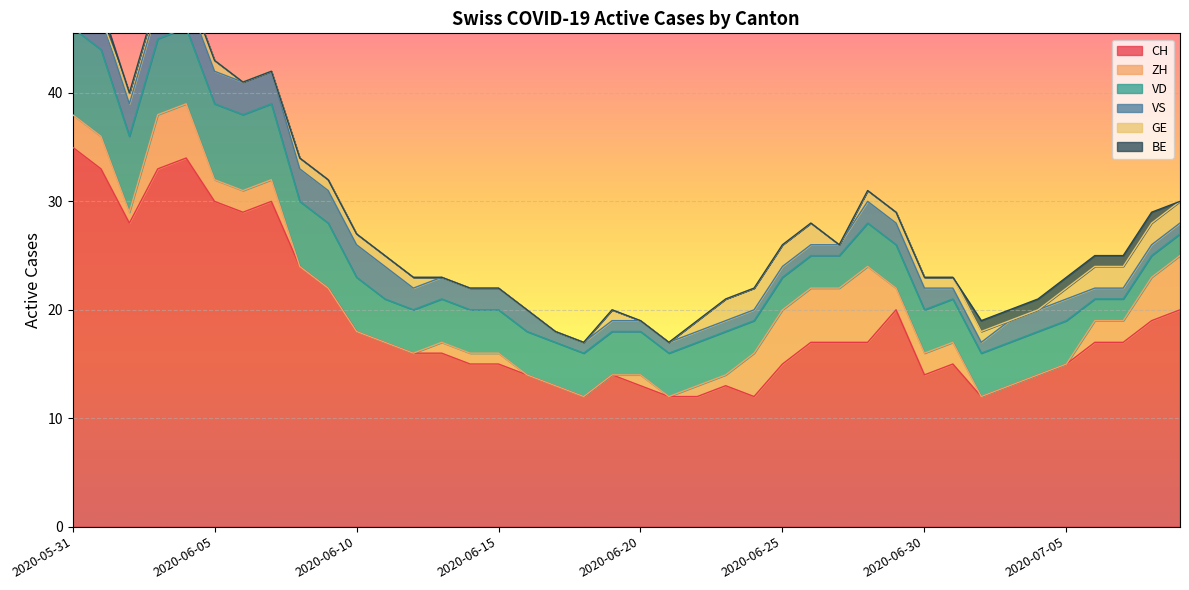

Reading left to right, what are all the values shown in this chart?

CH: 35	33	28	33	34	30	29	30	24	22	18	17	16	16	15	15	14	13	12	14	13	12	12	13	12	15	17	17	17	20	14	15	12	13	14	15	17	17	19	20
ZH: 3	3	1	5	5	2	2	2	0	0	0	0	0	1	1	1	0	0	0	0	1	0	1	1	4	5	5	5	7	2	2	2	0	0	0	0	2	2	4	5
VD: 8	8	7	7	7	7	7	7	6	6	5	4	4	4	4	4	4	4	4	4	4	4	4	4	3	3	3	3	4	4	4	4	4	4	4	4	2	2	2	2
VS: 5	3	3	3	3	3	3	3	3	3	3	3	2	2	2	2	2	1	1	1	1	1	1	1	1	1	1	1	2	2	2	1	1	2	2	2	1	1	1	1
GE: 0	0	1	1	1	1	0	0	1	1	1	1	1	0	0	0	0	0	0	1	0	0	1	2	2	2	2	0	1	1	1	1	1	0	0	1	2	2	2	2
BE: 1	1	0	0	0	0	0	0	0	0	0	0	0	0	0	0	0	0	0	0	0	0	0	0	0	0	0	0	0	0	0	0	1	1	1	1	1	1	1	0